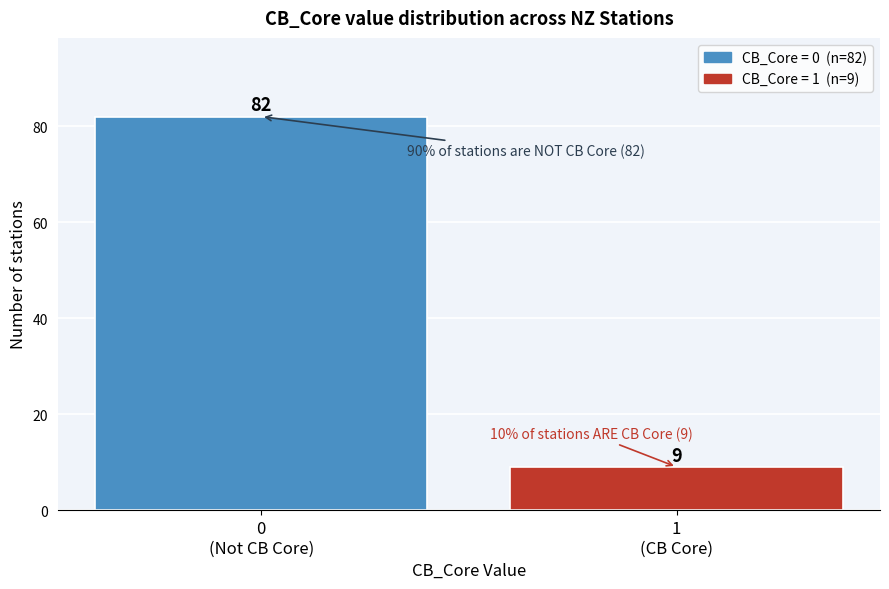

Reading left to right, list all the values displayed in this chart.

82	9